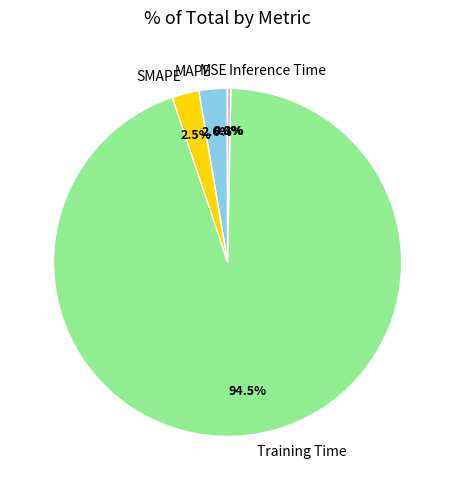

What is the majority slice?

Training Time